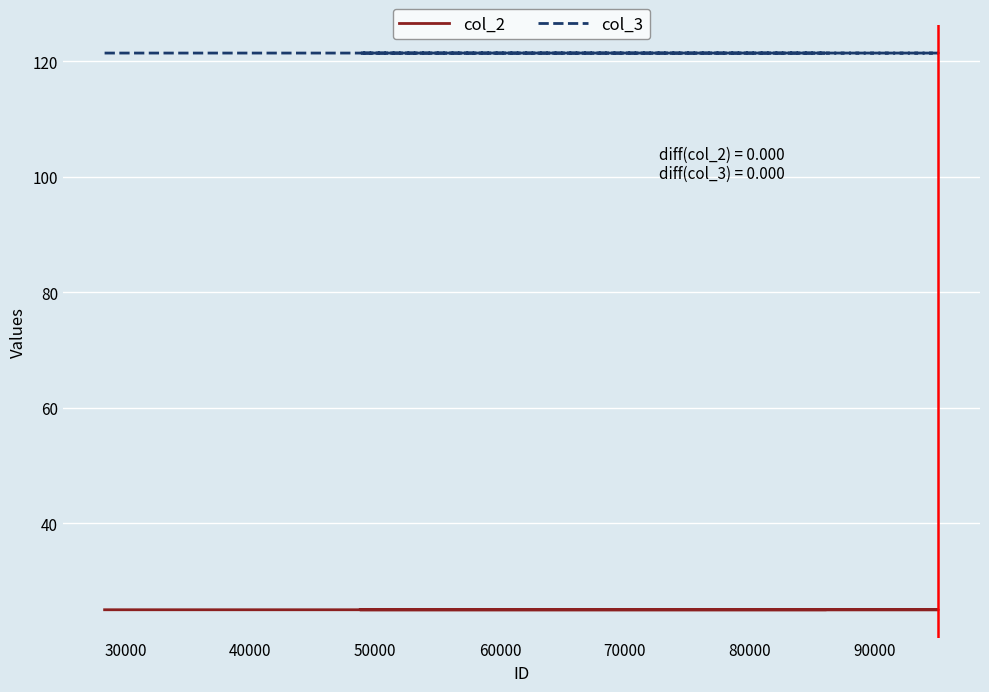

What are all the series names shown in the legend?

col_2, col_3